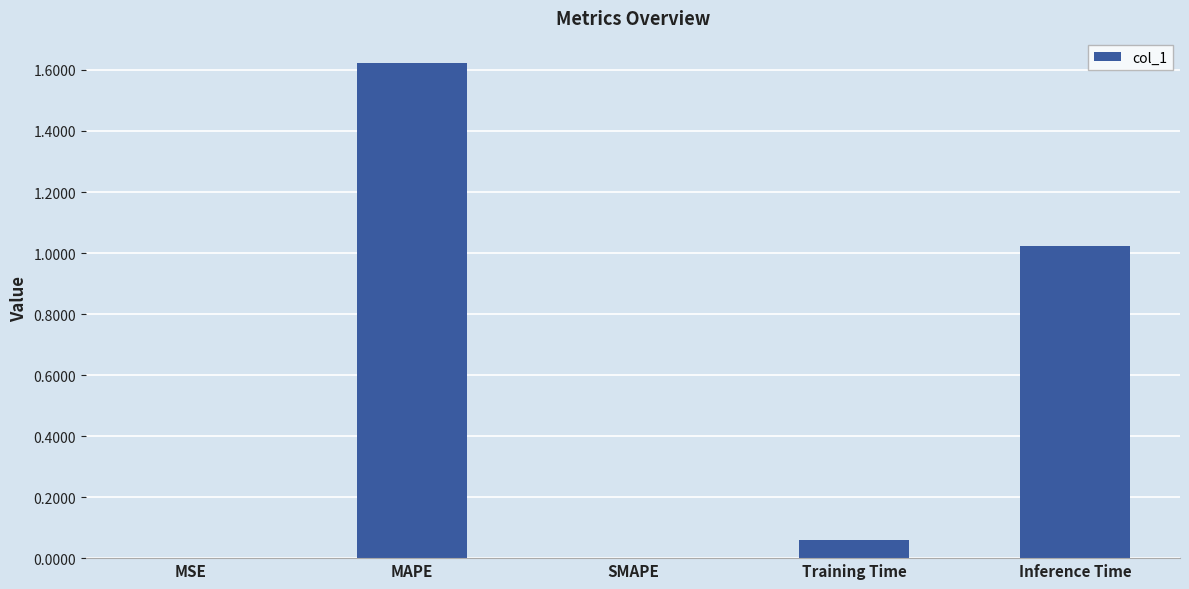

What is the sum of all values?

2.7